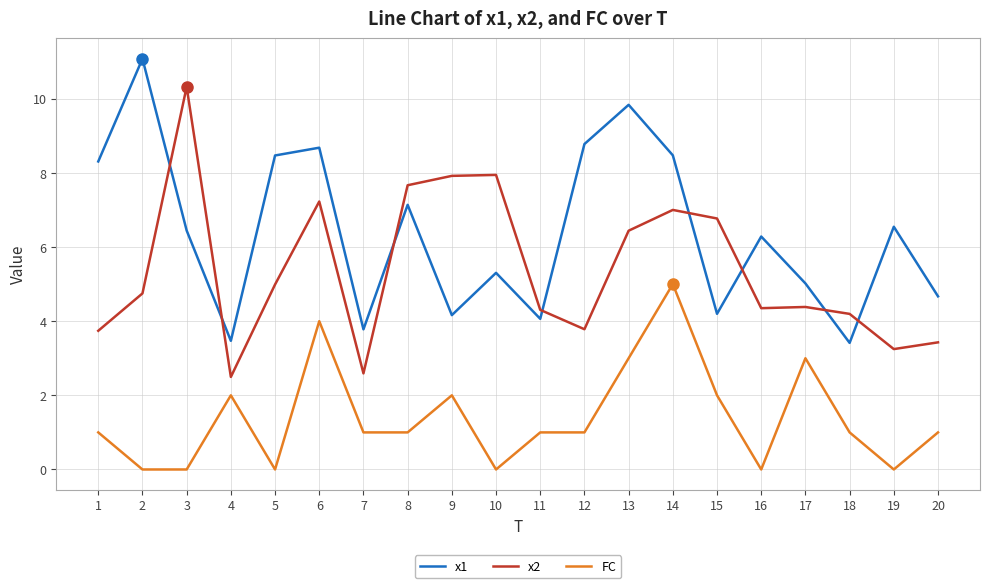

What is the difference between the highest and lowest values at 19?

6.5